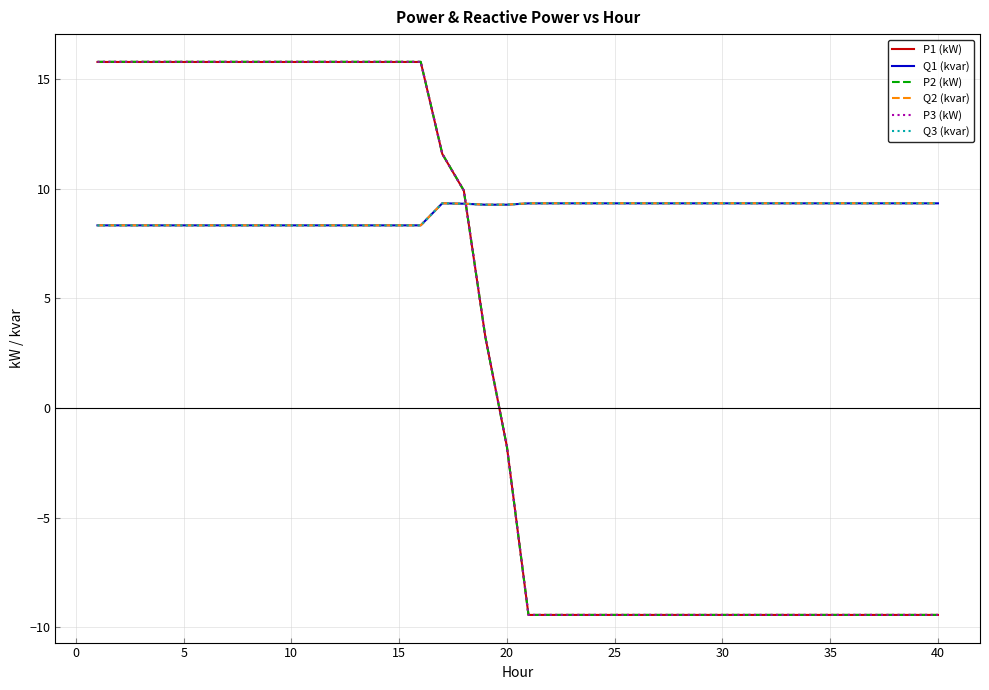

How many intersections are there between P1 (kW) and Q1 (kvar)?

1